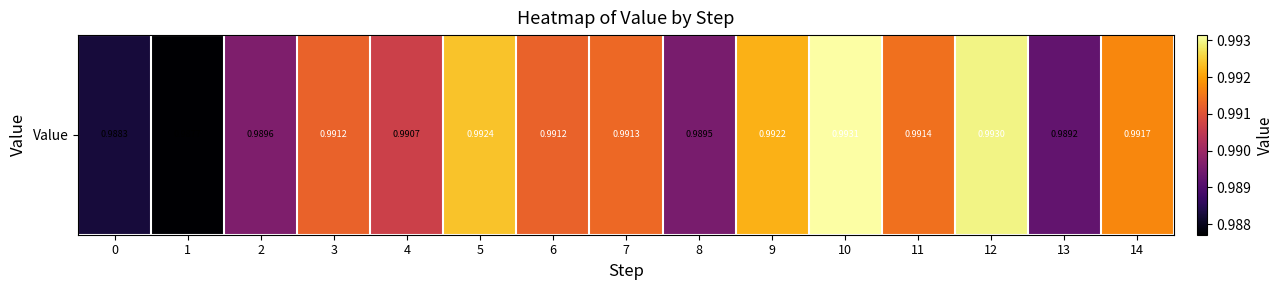

What is the greatest value displayed?

1.0